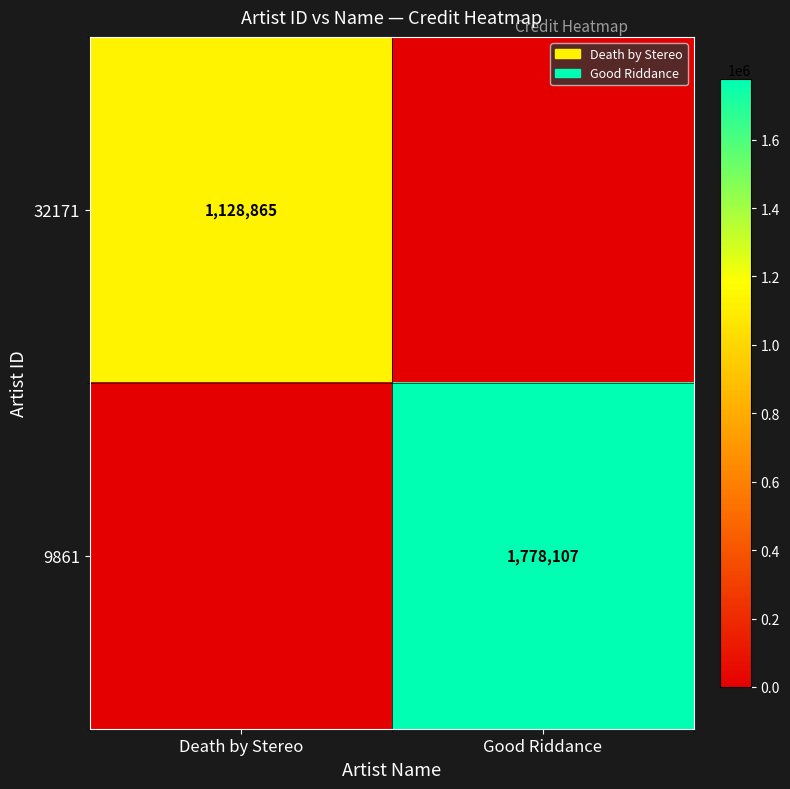

Which label corresponds to the largest value in the chart?

Good Riddance